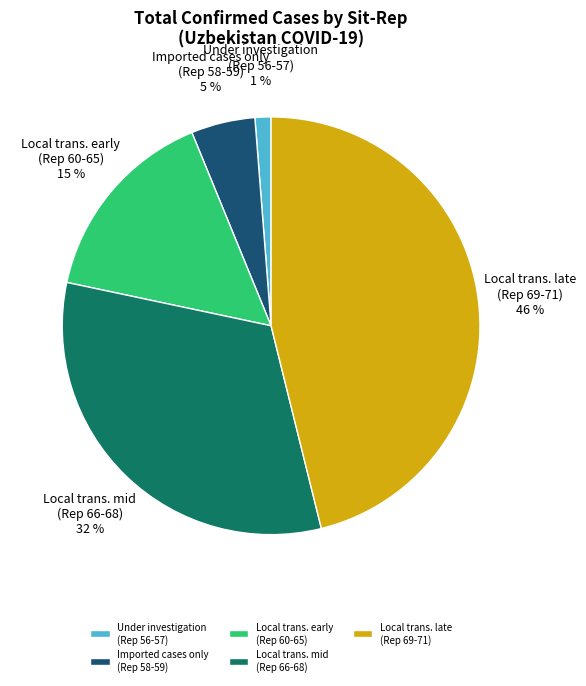

Between Imported cases only (Rep 58-59) and Local trans. early (Rep 60-65), which is larger?

Local trans. early (Rep 60-65)